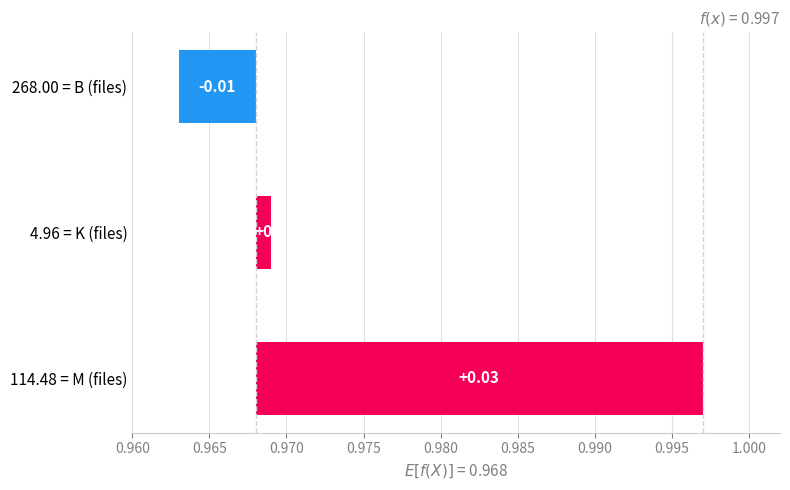

Is it true that the value at 114.48 = M (files) is 0.0?

True